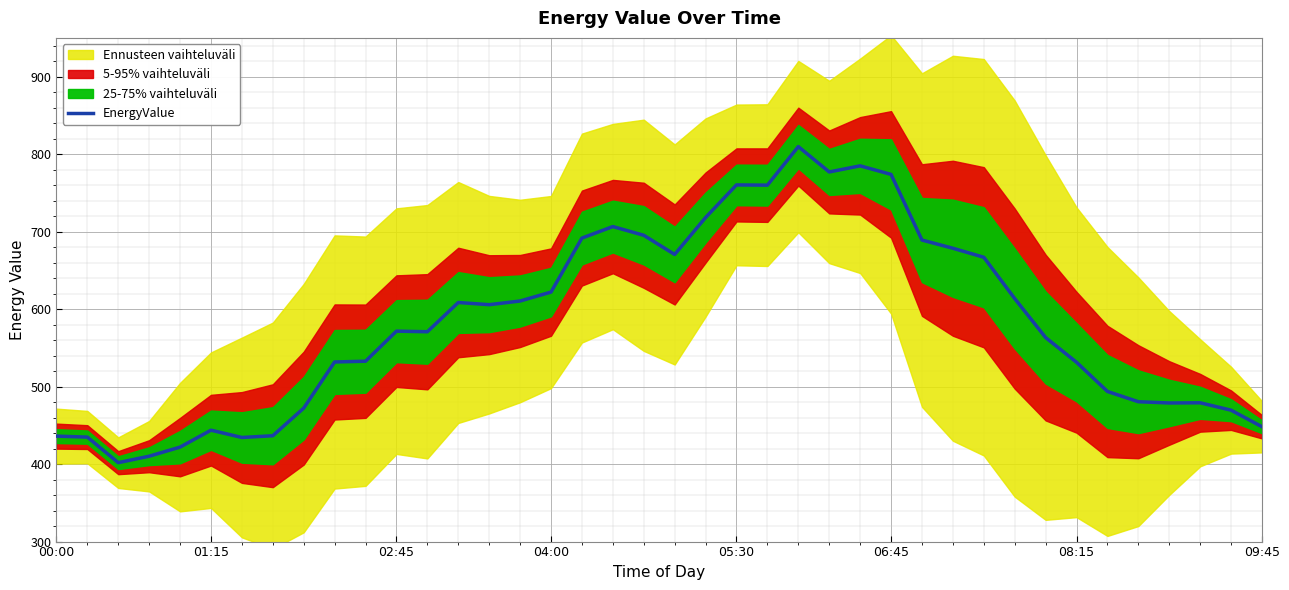

True or false: there are more than 0 points higher than both neighbors.

True